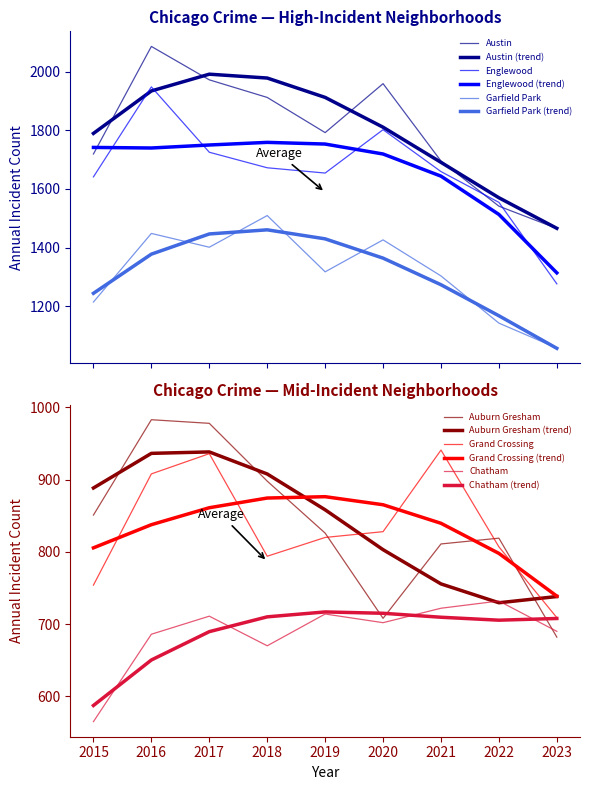

Which series has the largest total across all categories?

Austin